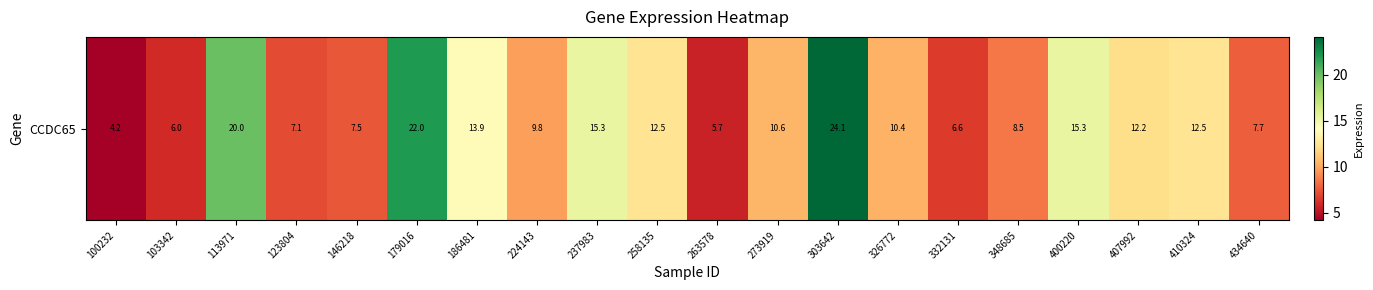

Rank the categories by value from highest to lowest.

303642, 179016, 113971, 400220, 237983, 186481, 410324, 258135, 407992, 273919, 326772, 224143, 348685, 434640, 146218, 123804, 332131, 103342, 263578, 100232